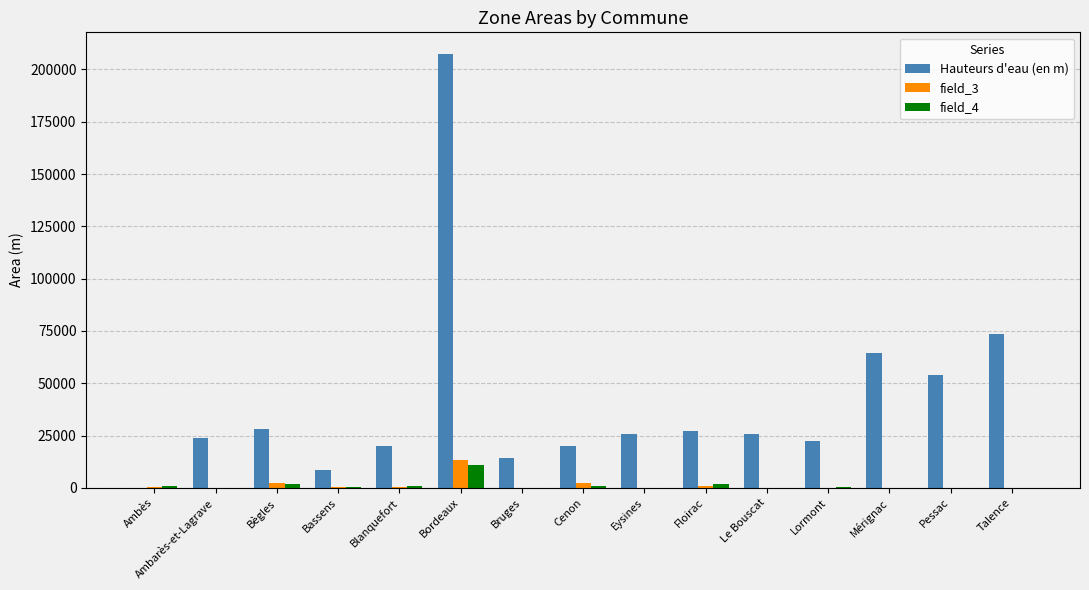

At which category does the chart reach its peak across all series?

Bordeaux